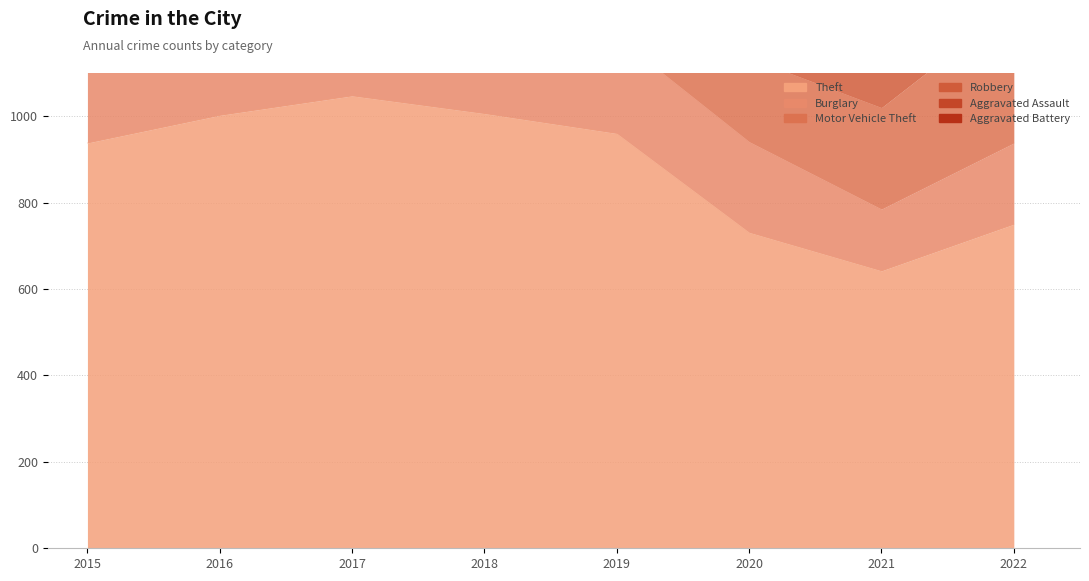

Which series has the widest spread of values?

Theft